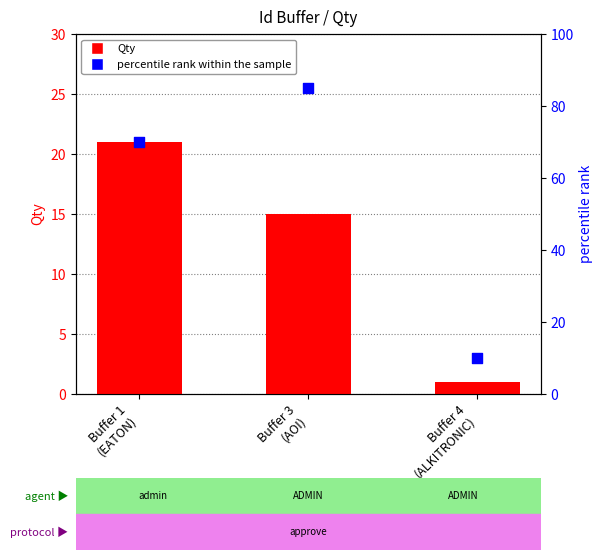

Which series reaches the minimum Y coordinate?

Qty